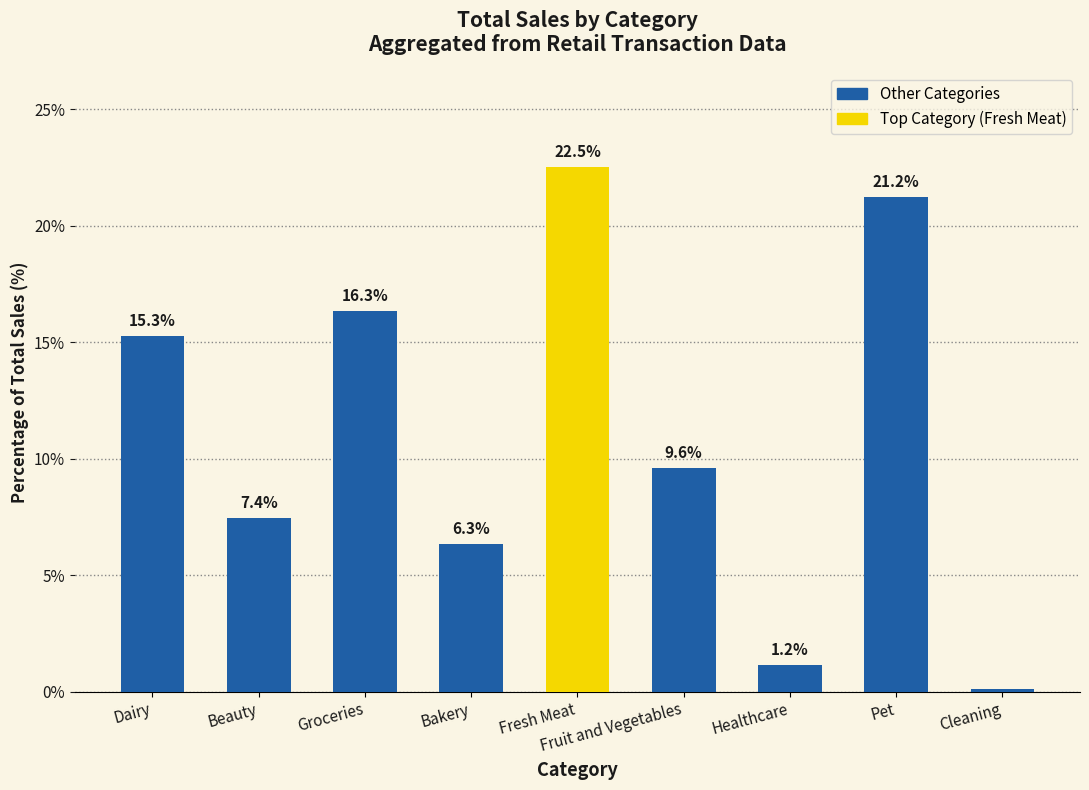

Approximately how many times larger is the value at Beauty compared to Dairy?

0.5